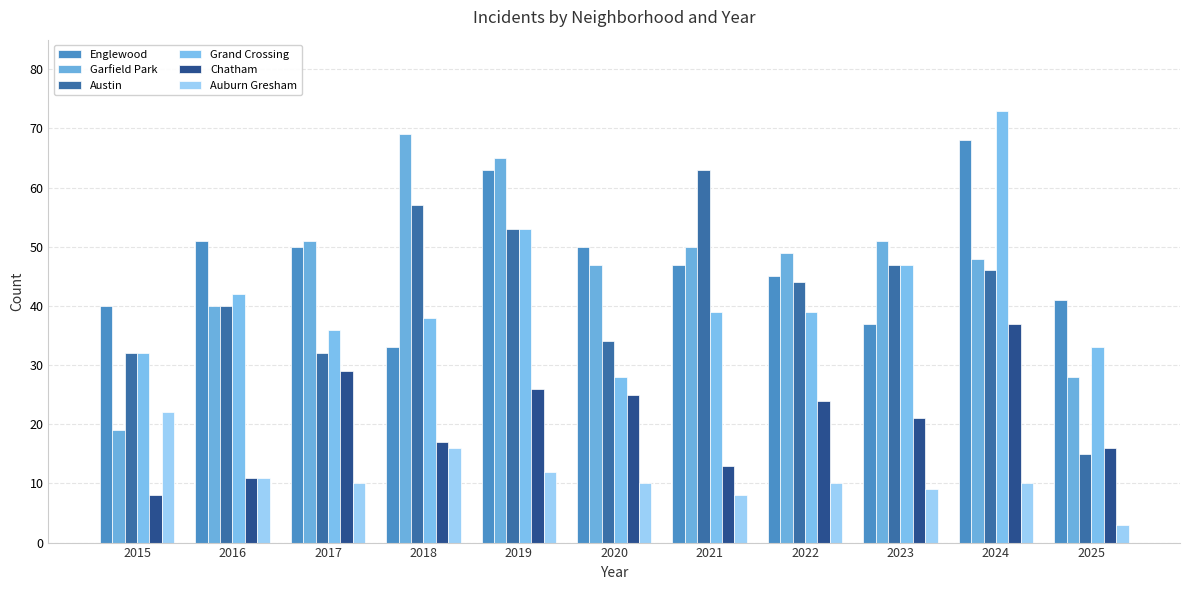

What is the smallest value displayed?

3